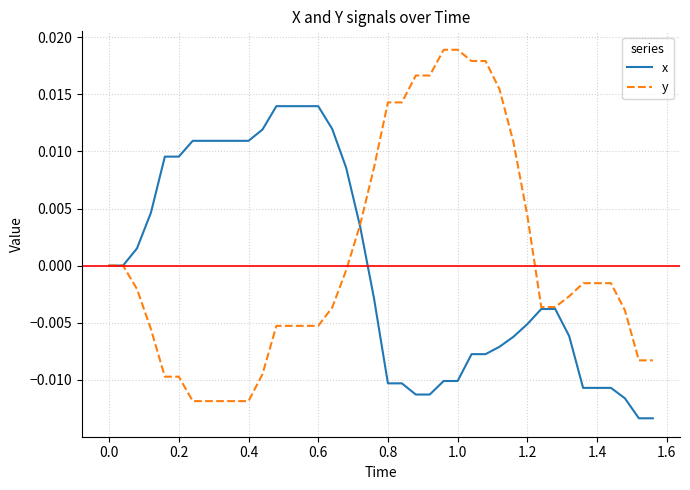

Which series has the widest spread of values?

y